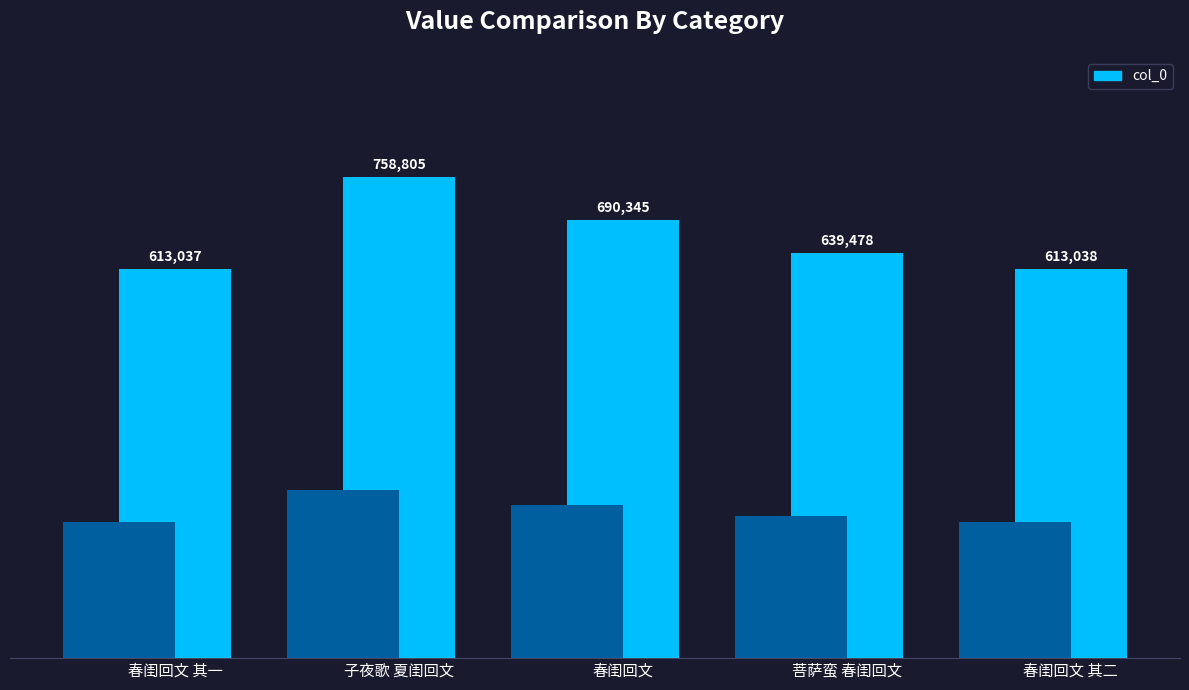

Which has a higher value, 子夜歌 夏闺回文 or 春闺回文 其二?

子夜歌 夏闺回文